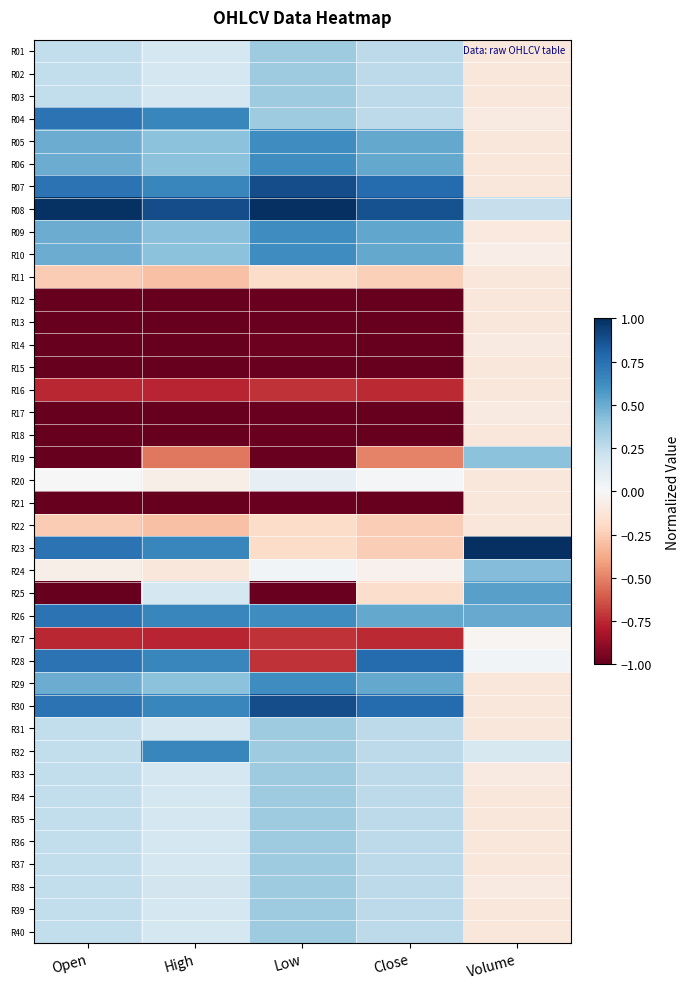

At how many categories does at least one series exceed 0?

5